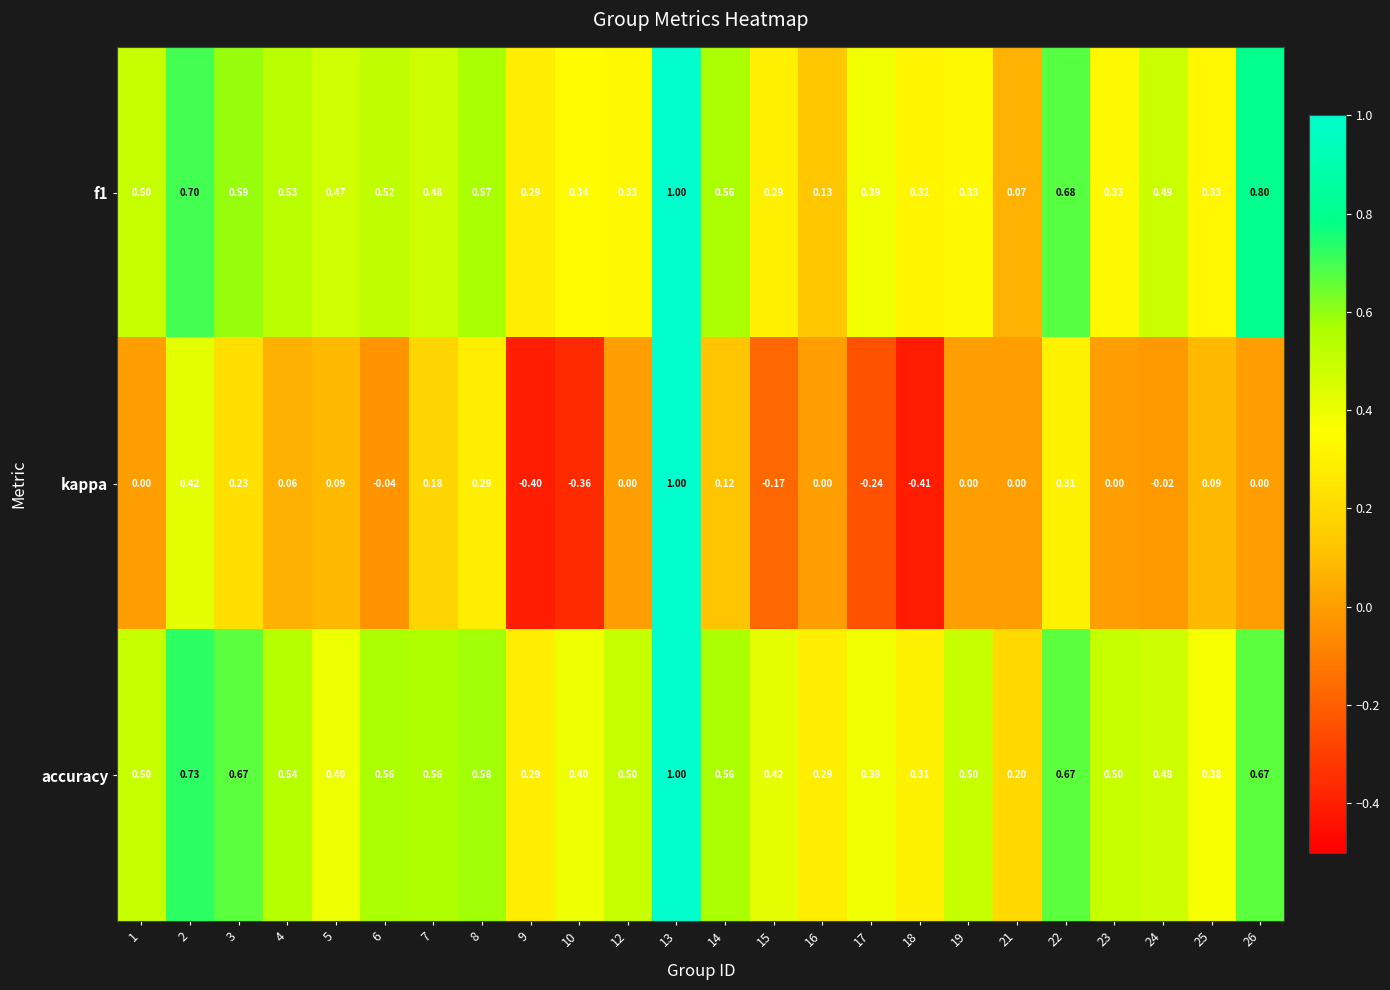

Which series has the largest range (max minus min)?

kappa